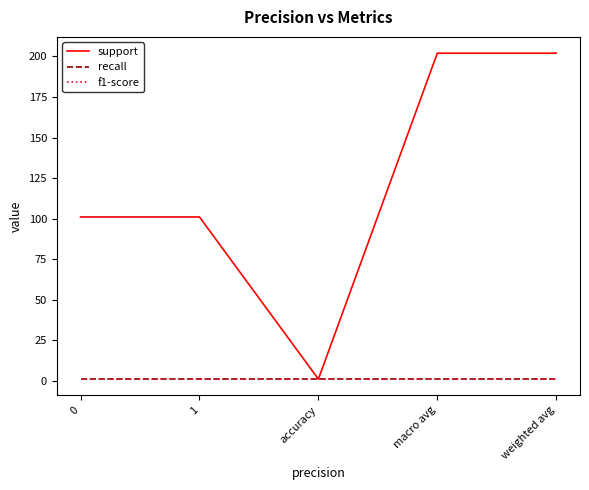

What is the sum of all support values?

607